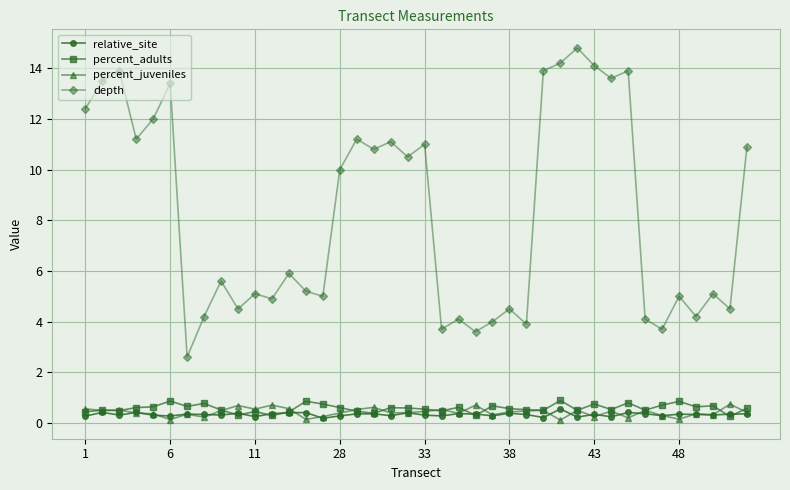

At how many categories does at least one series exceed 3?

39